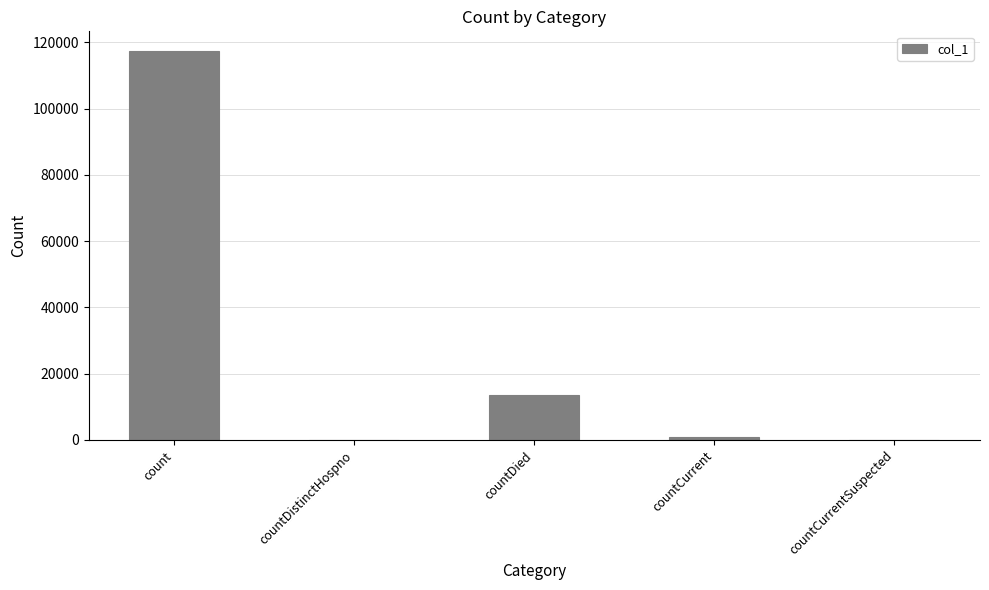

Between countDied and countCurrentSuspected, which is larger?

countDied